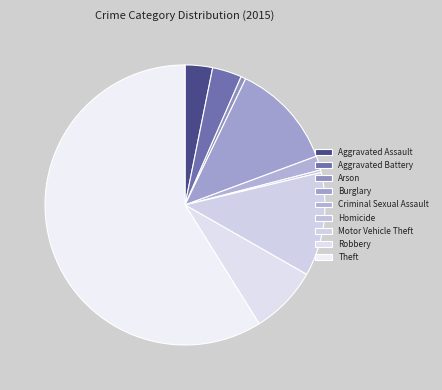

Is it true that Motor Vehicle Theft is 1% of the pie?

False